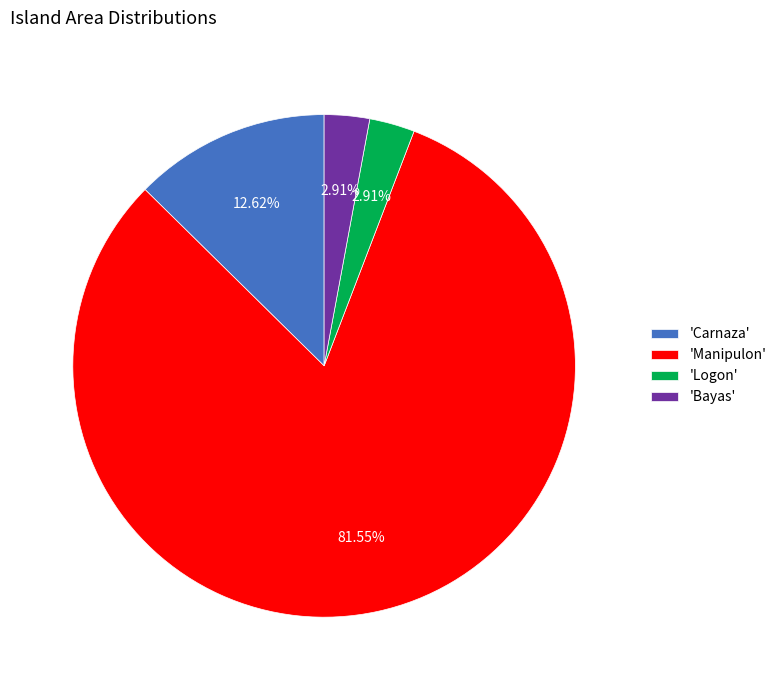

Which slice represents more than half of the pie?

'Manipulon'